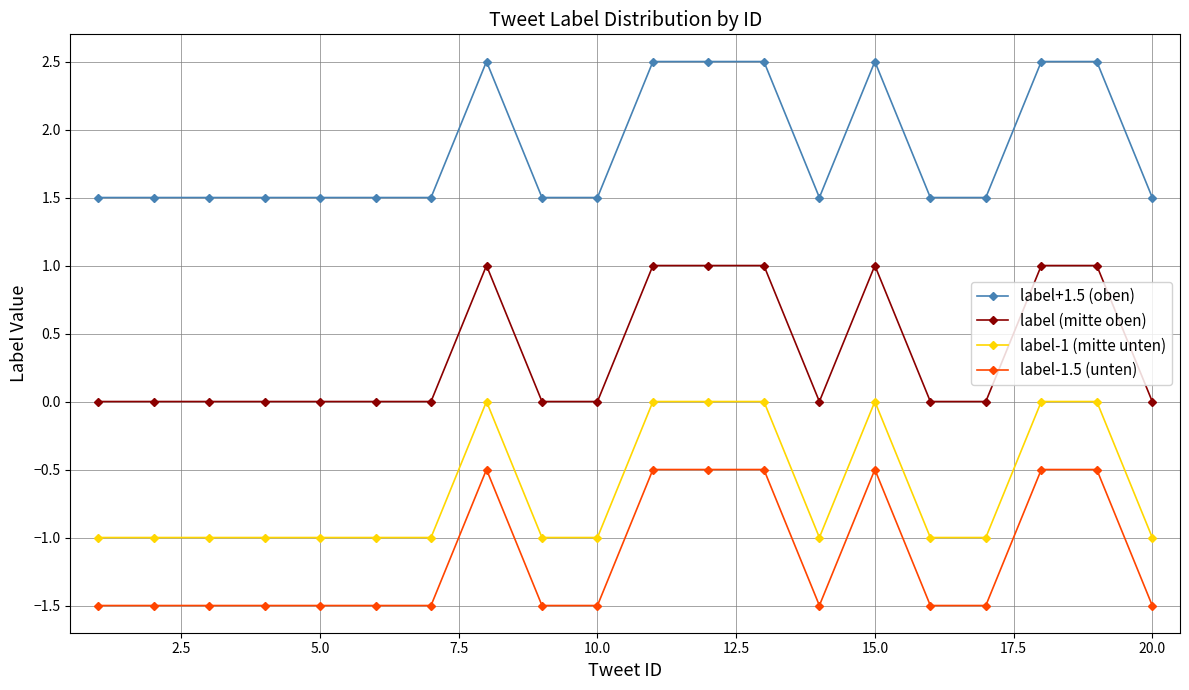

What is the difference between the second highest and minimum values in the label-1 (mitte unten) series?

1.0